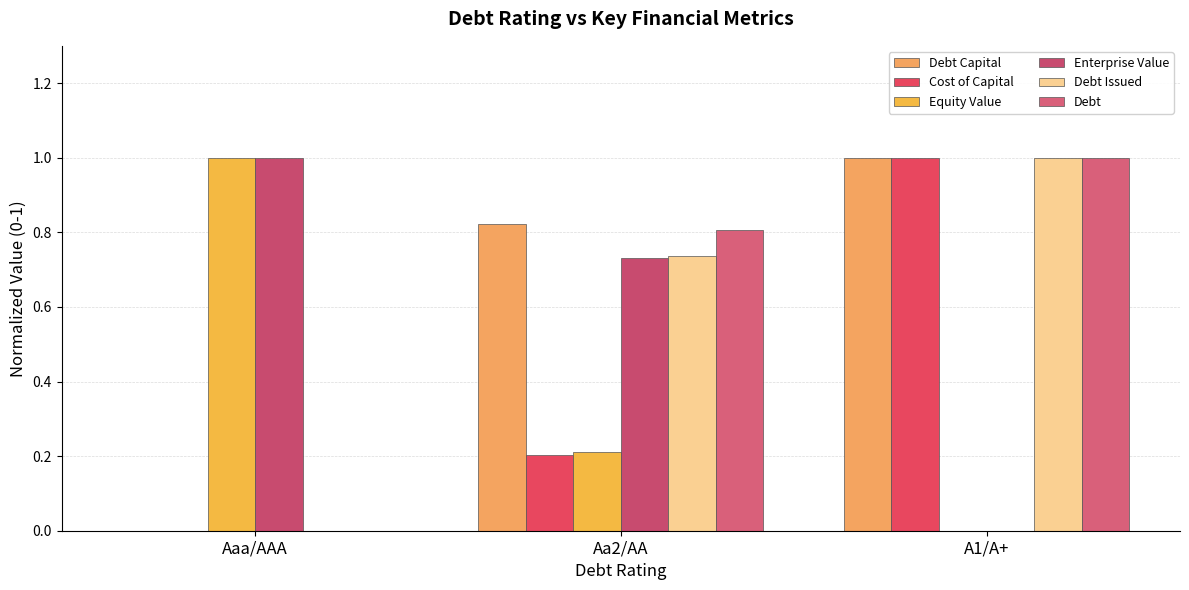

Which series changed the most between Aaa/AAA and Aa2/AA?

Debt Capital